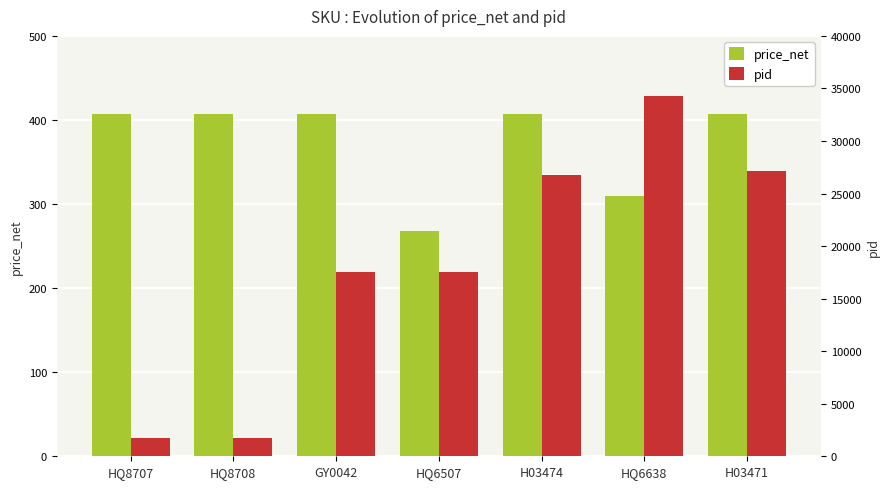

List the labels in order of pid value, largest first.

HQ6638, H03471, H03474, HQ6507, GY0042, HQ8708, HQ8707